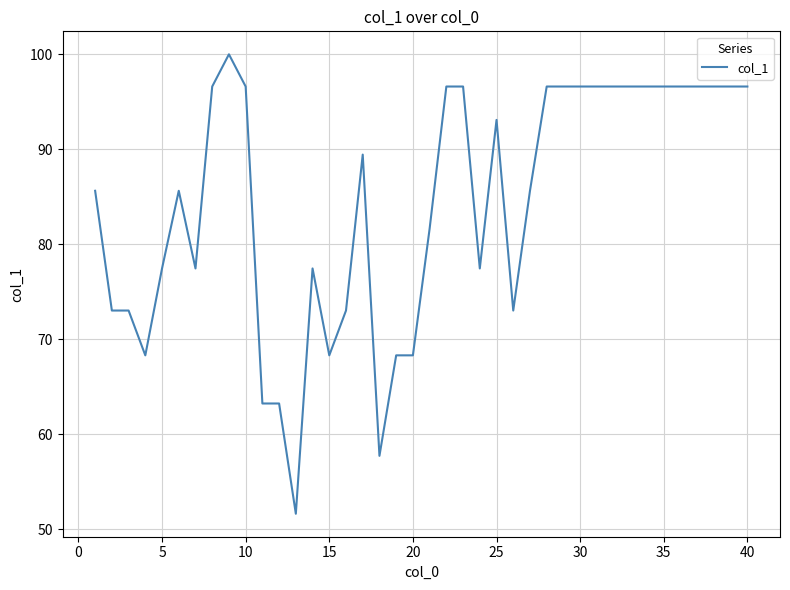

What is the minimum value shown in the chart?

51.6